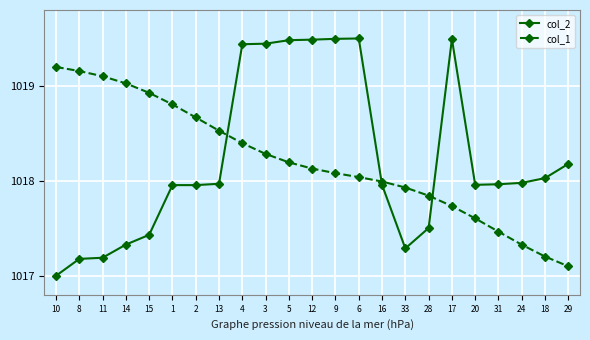

What is the sum of all col_2 values?

23419.2